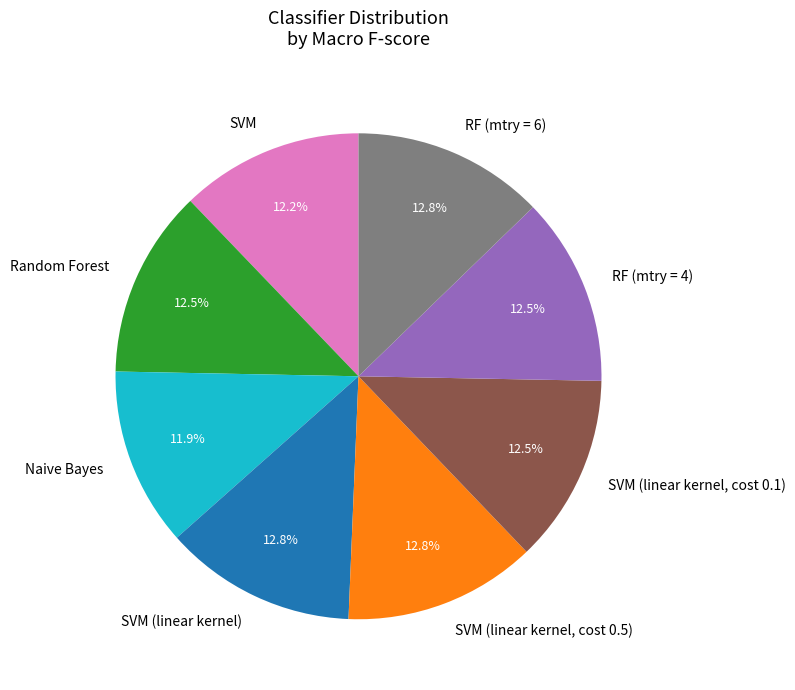

Approximately how many times larger is the value at SVM compared to Random Forest?

1.0